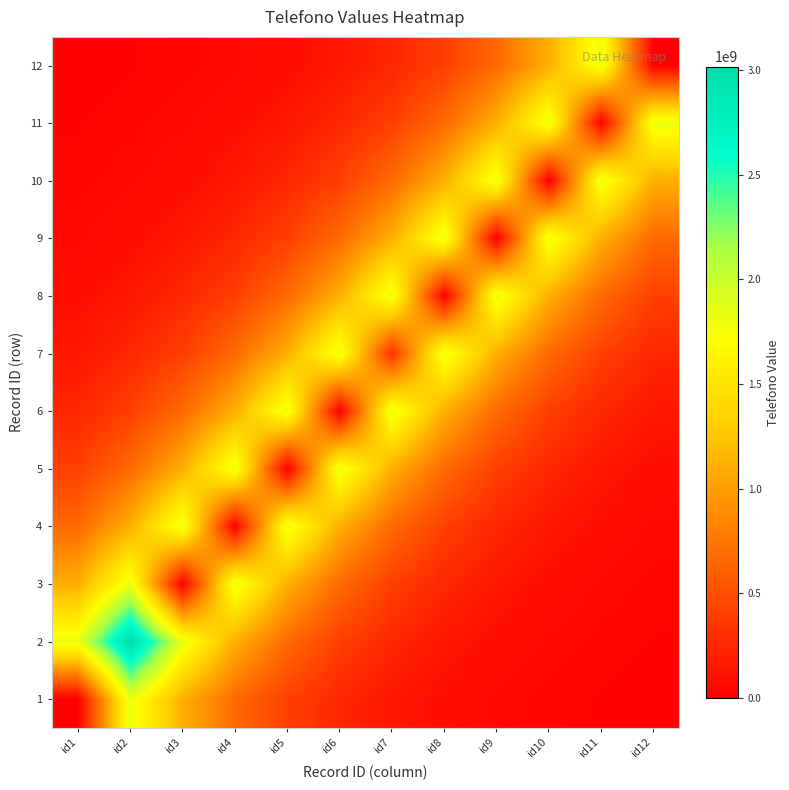

Reading right to left, transcribe all the data shown in this chart.

1: id12=12323416.3	id11=20317878.5	id10=33498518.5	id9=55229720.0	id8=91058414.2	id7=150129944.4	id6=247522432.7	id5=408095499.7	id4=672835730.8	id3=1109318581.1	id2=1828957140.7	id1=2372333.0
2: id12=20317878.5	id11=33498518.5	id10=55229720.0	id9=91058414.2	id8=150129944.4	id7=247522432.7	id6=408095499.7	id5=672835730.8	id4=1109318581.1	id3=1828957140.7	id2=3015440541.0	id1=1828957140.7
3: id12=33498518.5	id11=55229720.0	id10=91058414.2	id9=150129944.4	id8=247522432.7	id7=408095499.7	id6=672835730.8	id5=1109318581.1	id4=1828957140.7	id3=5564922.0	id2=1828957140.7	id1=1109318581.1
4: id12=55229720.0	id11=91058414.2	id10=150129944.4	id9=247522432.7	id8=408095499.7	id7=672835730.8	id6=1109318581.1	id5=1828957140.7	id4=3962405.0	id3=1828957140.7	id2=1109318581.1	id1=672835730.8
5: id12=91058414.2	id11=150129944.4	id10=247522432.7	id9=408095499.7	id8=672835730.8	id7=1109318581.1	id6=1828957140.7	id5=0.0	id4=1828957140.7	id3=1109318581.1	id2=672835730.8	id1=408095499.7
6: id12=150129944.4	id11=247522432.7	id10=408095499.7	id9=672835730.8	id8=1109318581.1	id7=1828957140.7	id6=6686870.0	id5=1828957140.7	id4=1109318581.1	id3=672835730.8	id2=408095499.7	id1=247522432.7
7: id12=247522432.7	id11=408095499.7	id10=672835730.8	id9=1109318581.1	id8=1828957140.7	id7=315357610.0	id6=1828957140.7	id5=1109318581.1	id4=672835730.8	id3=408095499.7	id2=247522432.7	id1=150129944.4
8: id12=408095499.7	id11=672835730.8	id10=1109318581.1	id9=1828957140.7	id8=4798189.0	id7=1828957140.7	id6=1109318581.1	id5=672835730.8	id4=408095499.7	id3=247522432.7	id2=150129944.4	id1=91058414.2
9: id12=672835730.8	id11=1109318581.1	id10=1828957140.7	id9=3352230.0	id8=1828957140.7	id7=1109318581.1	id6=672835730.8	id5=408095499.7	id4=247522432.7	id3=150129944.4	id2=91058414.2	id1=55229720.0
10: id12=1109318581.1	id11=1828957140.7	id10=312511.0	id9=1828957140.7	id8=1109318581.1	id7=672835730.8	id6=408095499.7	id5=247522432.7	id4=150129944.4	id3=91058414.2	id2=55229720.0	id1=33498518.5
11: id12=1828957140.7	id11=3838811.0	id10=1828957140.7	id9=1109318581.1	id8=672835730.8	id7=408095499.7	id6=247522432.7	id5=150129944.4	id4=91058414.2	id3=55229720.0	id2=33498518.5	id1=20317878.5
12: id12=3838811.0	id11=1828957140.7	id10=1109318581.1	id9=672835730.8	id8=408095499.7	id7=247522432.7	id6=150129944.4	id5=91058414.2	id4=55229720.0	id3=33498518.5	id2=20317878.5	id1=12323416.3